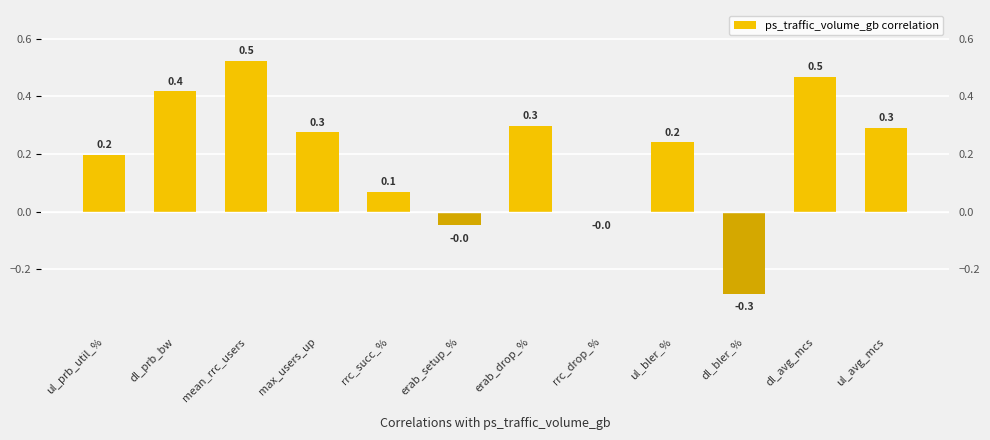

What is the label of the 9th bar from the left?

ul_bler_%